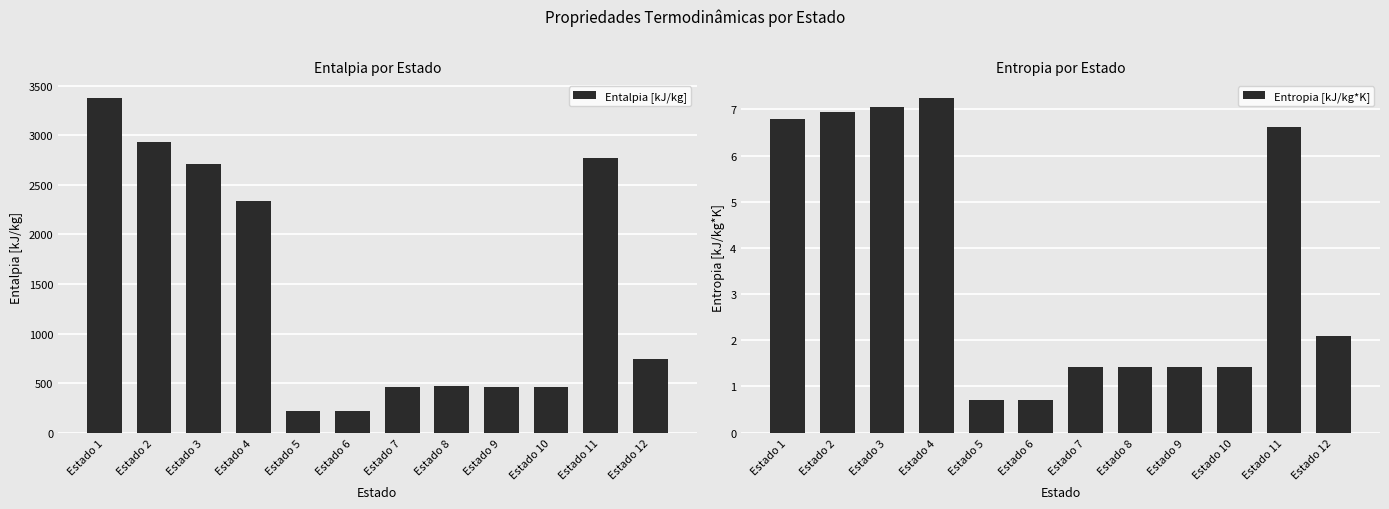

List the series in order of their peak value, highest first.

Entalpia [kJ/kg], Entropia [kJ/kg*K]